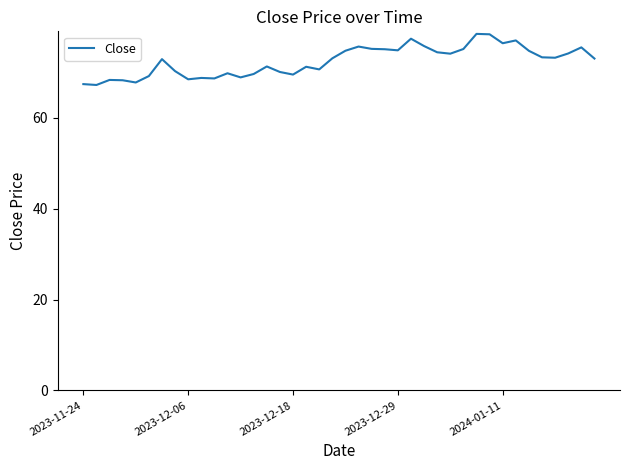

What is the greatest value displayed?

78.5